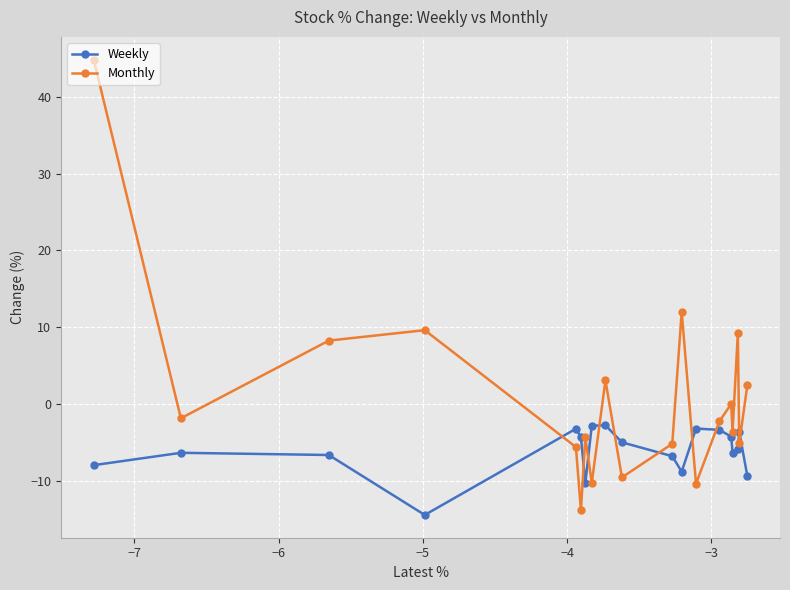

What is the value of the Monthly point at the 14th from the left?

-2.2